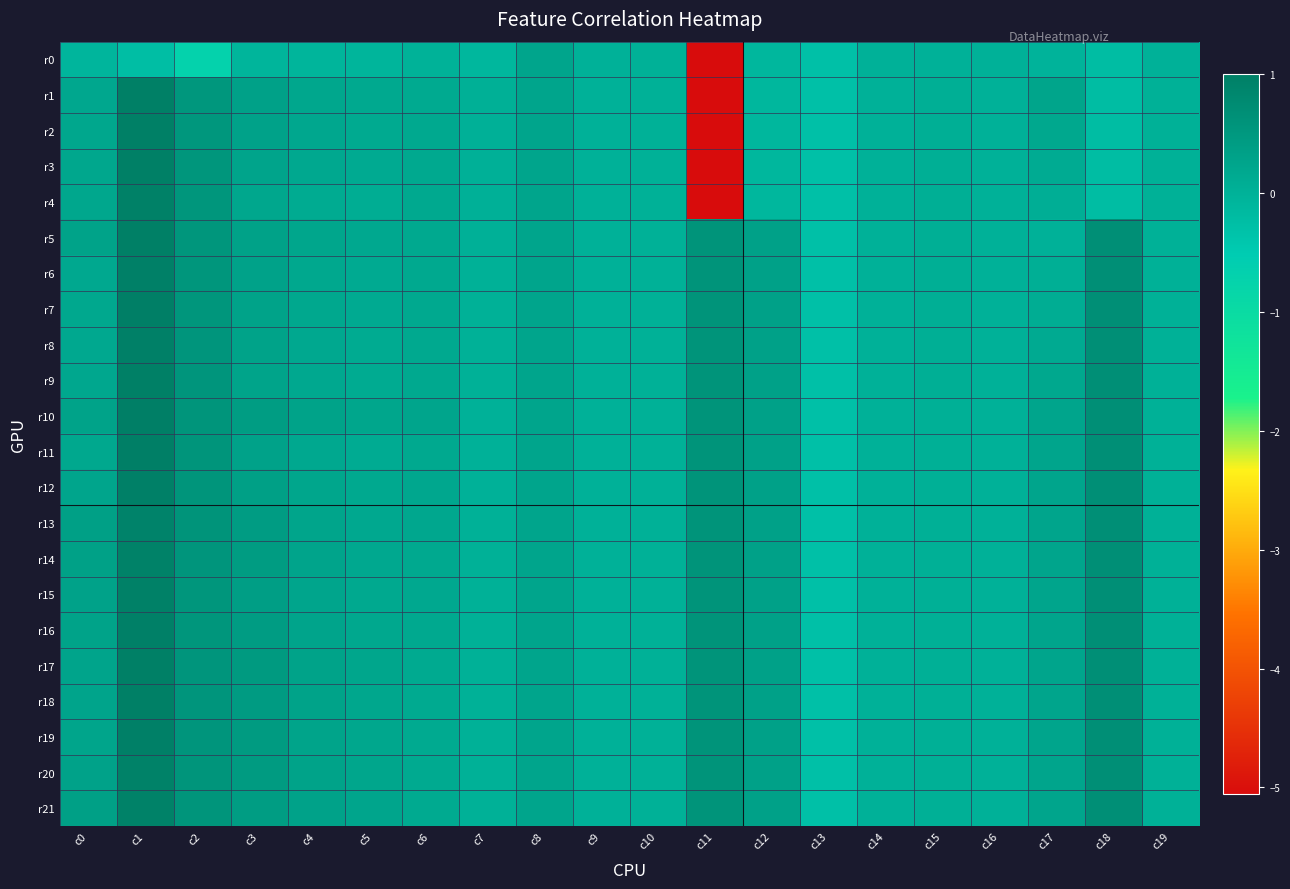

At how many categories does at least one series exceed 0?

16